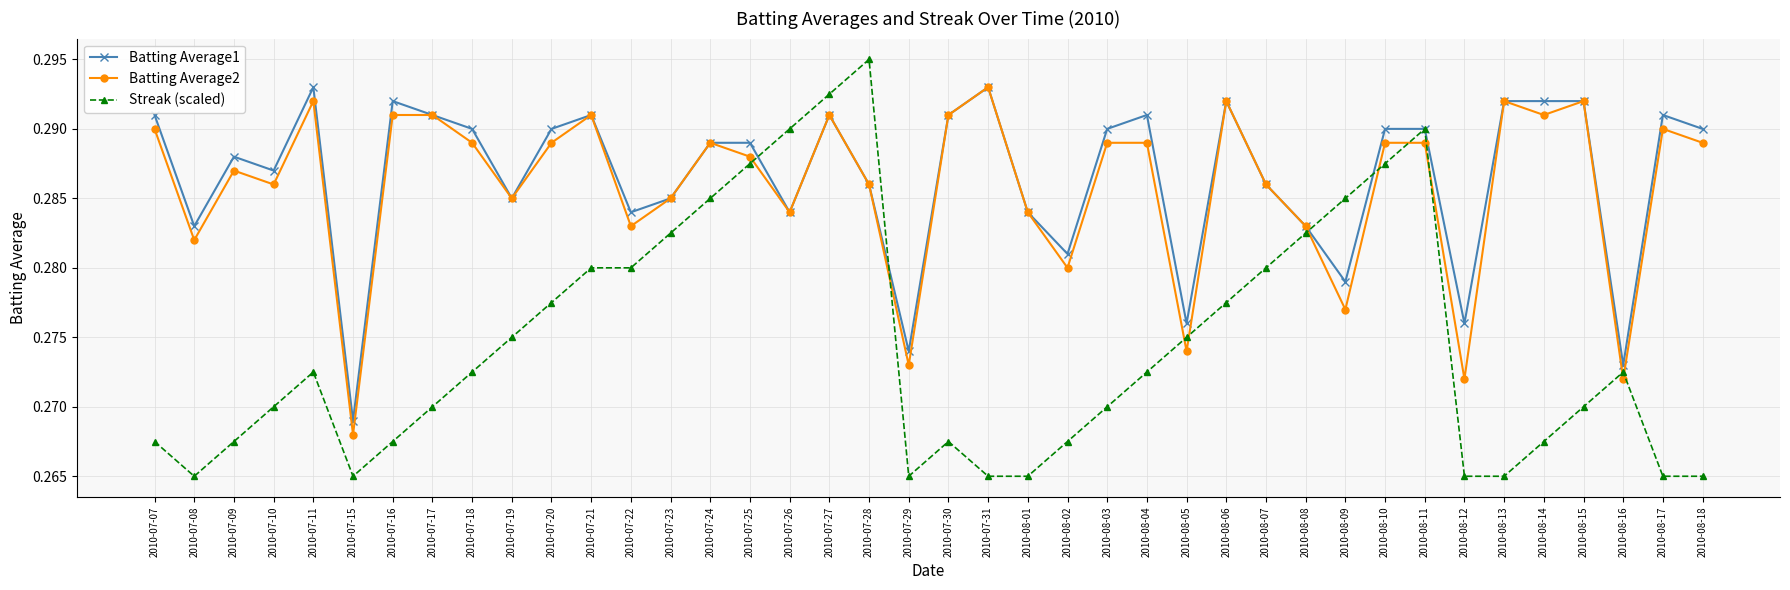

At 2010-08-16, list the series in order from smallest to largest.

Batting Average2, Streak (scaled), Batting Average1